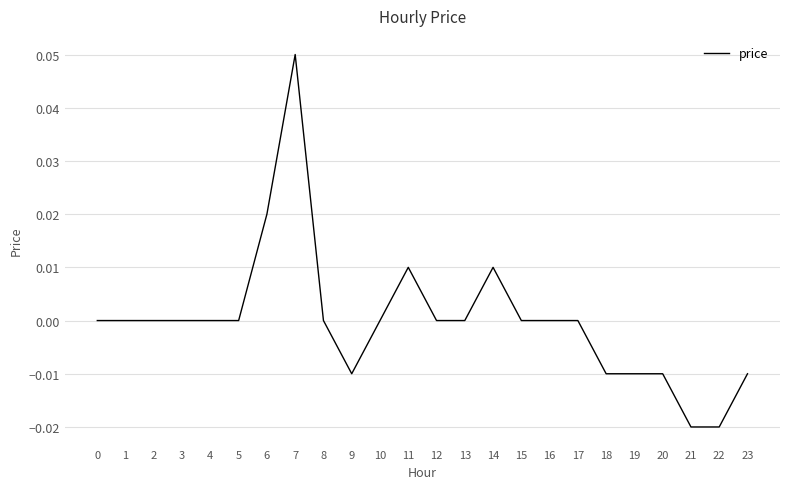

The chart shows a value of -0.0 at 9. True or false?

True